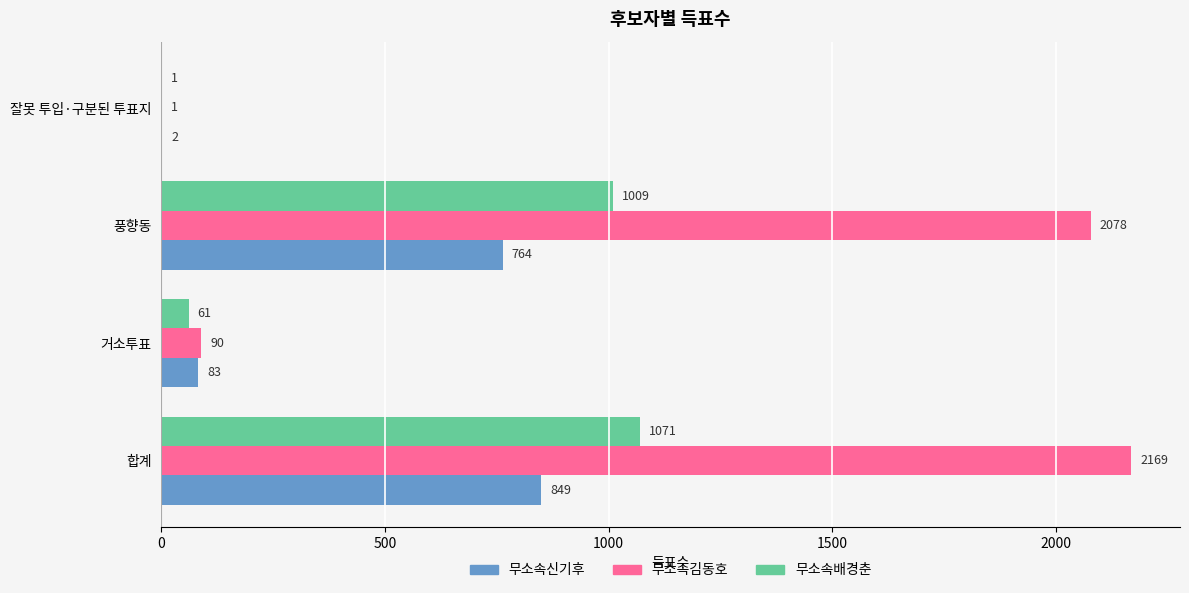

What is the sum of all 무소속김동호 values?

4338